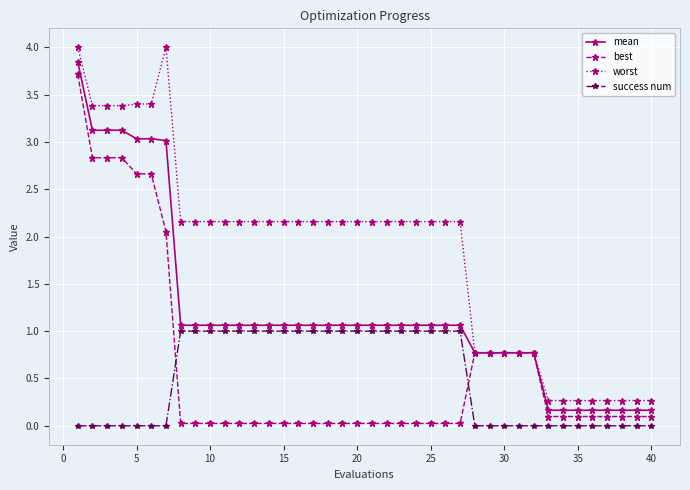

True or false: best and success num cross at least once.

True